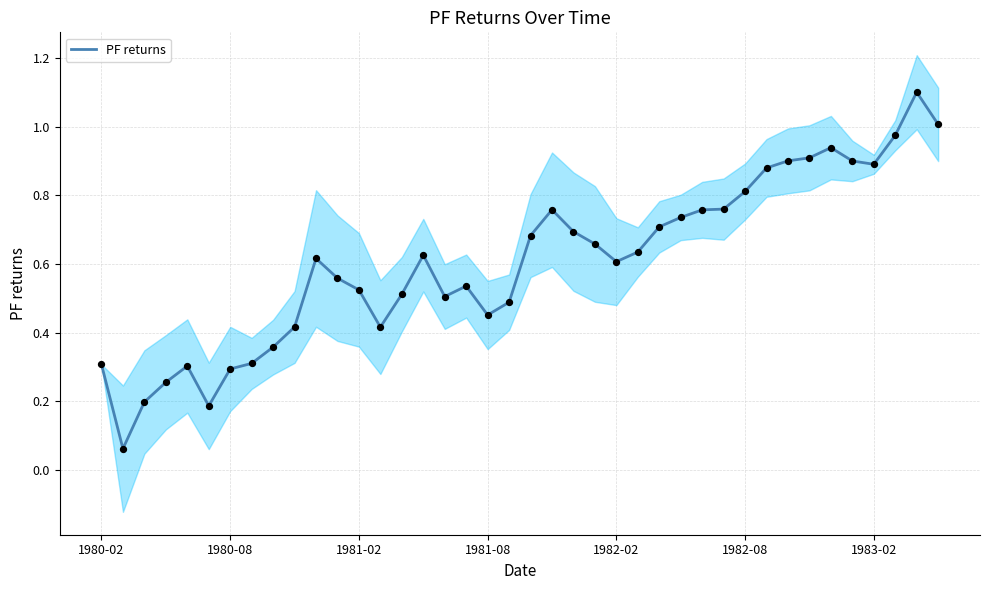

What is the maximum value for PF returns?

1.1